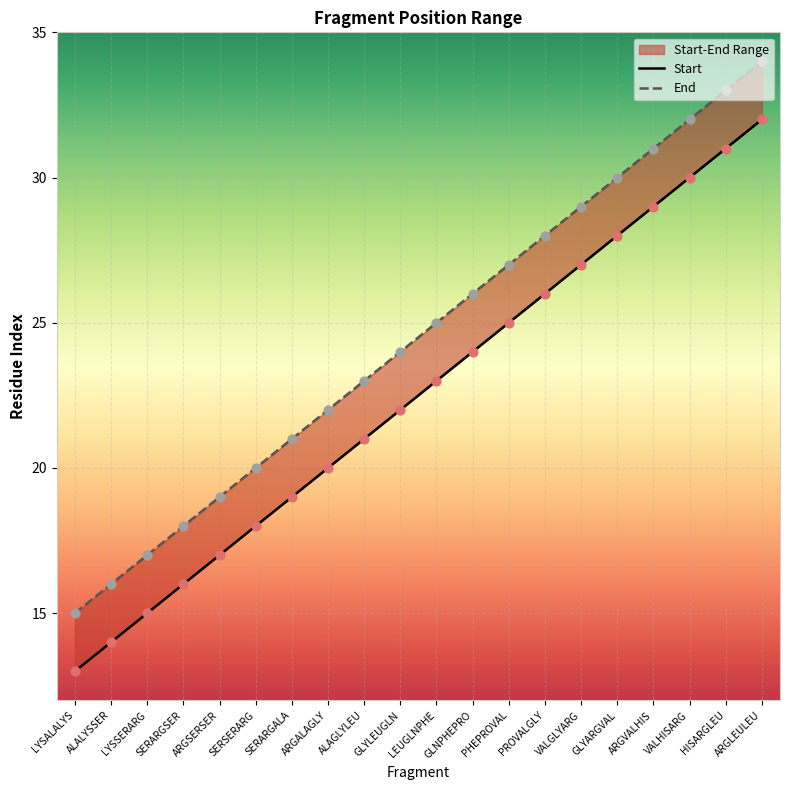

Which series reaches the minimum Y coordinate?

Start